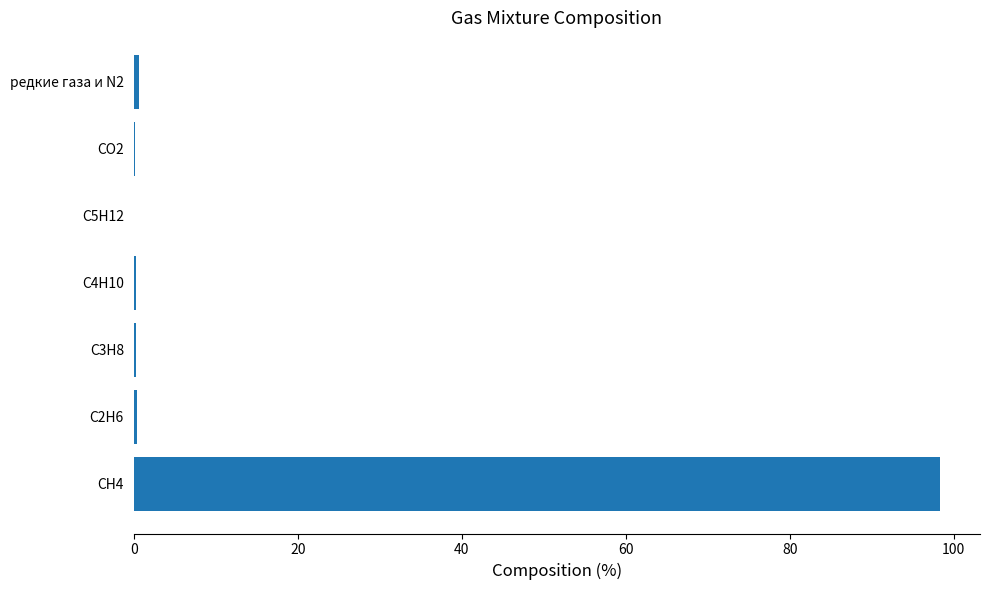

What is the sum of all values?

100.0